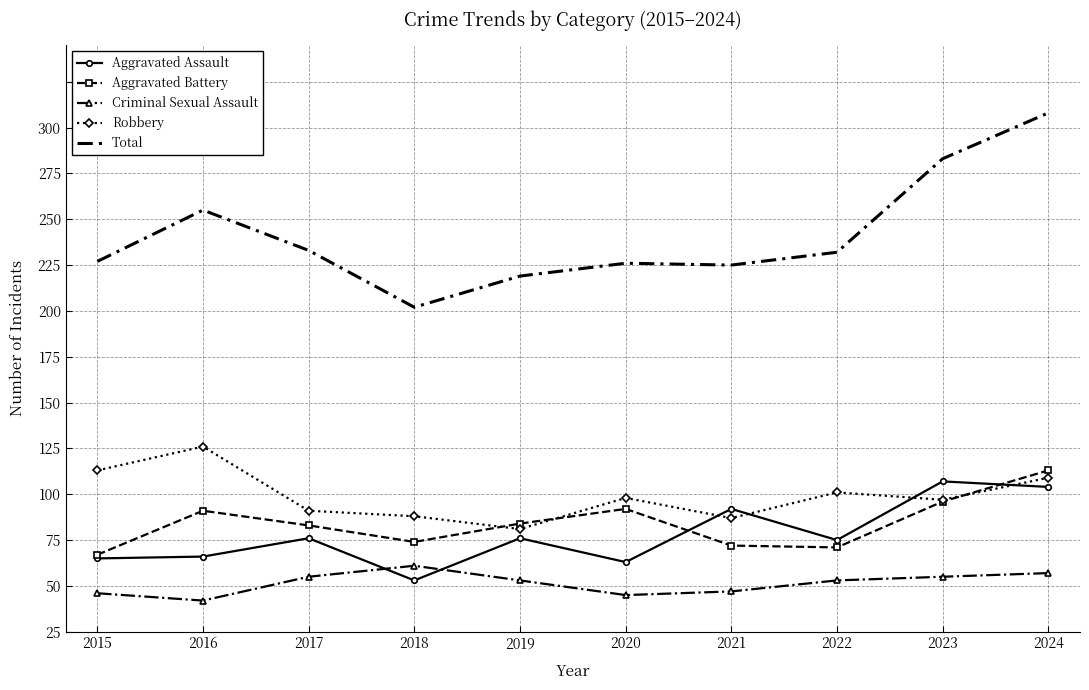

What are all the series names shown in the legend?

Aggravated Assault, Aggravated Battery, Criminal Sexual Assault, Robbery, Total